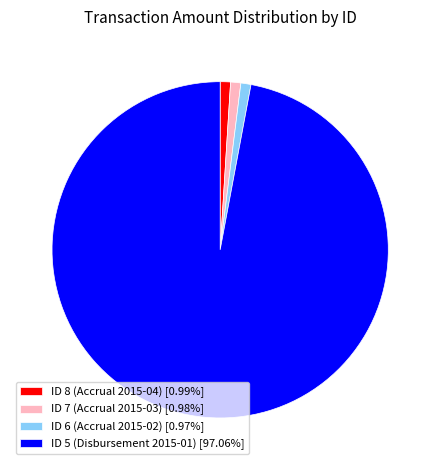

Is the sum of ID 8 (Accrual 2015-04) [0.99%] and ID 6 (Accrual 2015-02) [0.97%] greater than half?

No